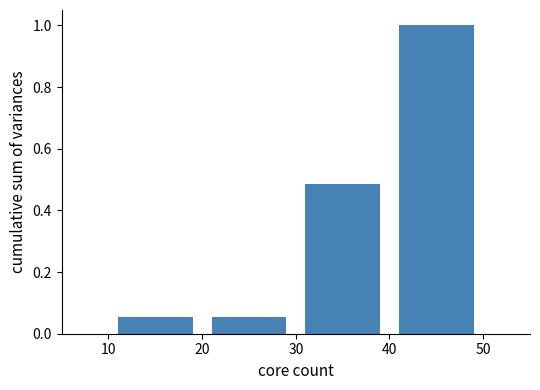

Over which range of the x-axis is the bar tallest?

40 to 50